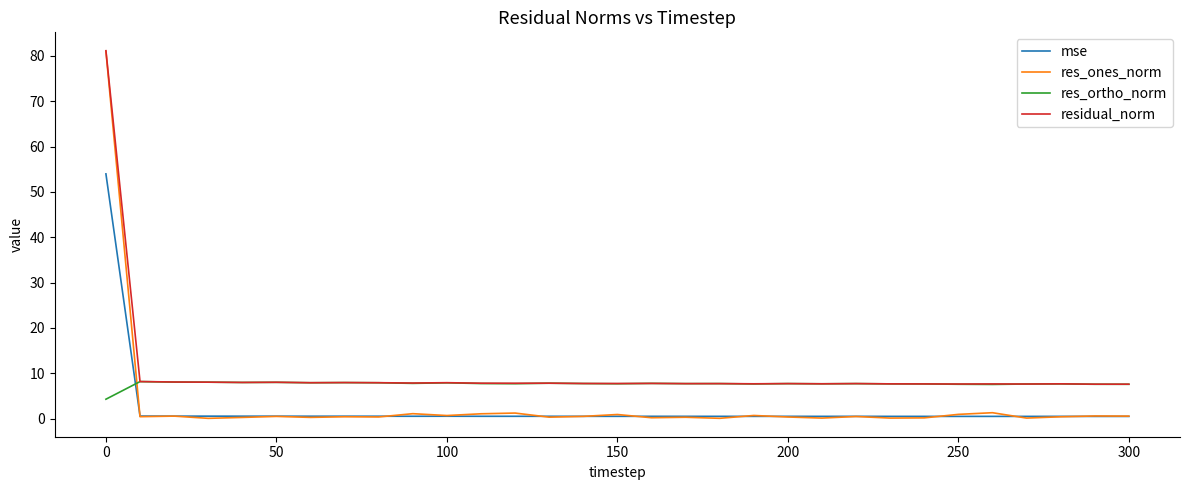

Does the chart have visible grid lines?

No